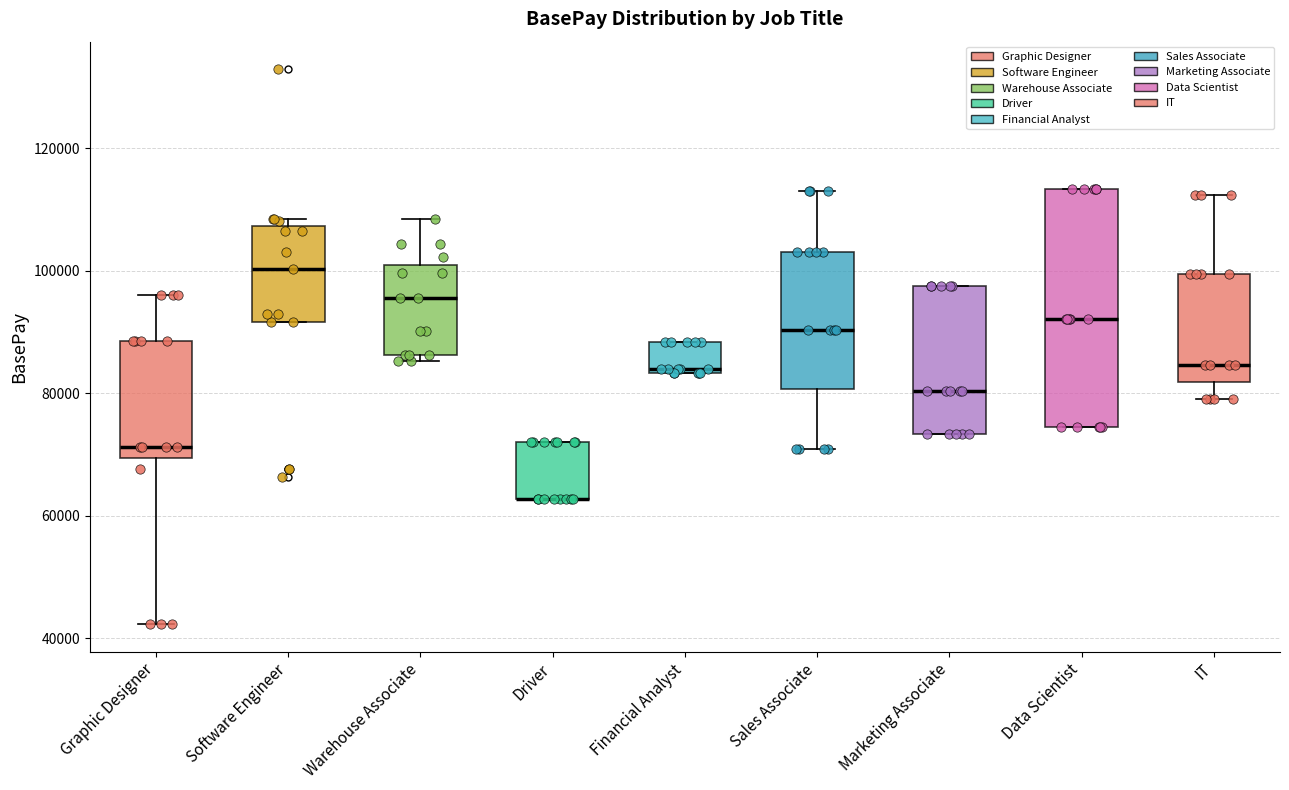

Reading left to right, read every box against the y-axis: the position of its median line, the range the box covers, and the ends of its whiskers. The values are not printed on the chart, so give them approximately, as read against the axis.

Graphic Designer: median 72000, box 70000 to 88000, whiskers 42000 to 96000
Software Engineer: median 100000, box 92000 to 108000, whiskers 92000 to 108000 (just above the box's upper edge)
Warehouse Associate: median 96000, box 86000 to 100000, whiskers 86000 (just below the box's lower edge) to 108000
Driver: median 62000 (drawn on the box's lower edge), box 62000 to 72000, whiskers 62000 to 72000
Financial Analyst: median 84000 (just above the box's lower edge), box 84000 to 88000, whiskers 84000 to 88000
Sales Associate: median 90000, box 80000 to 104000, whiskers 70000 to 112000
Marketing Associate: median 80000, box 74000 to 98000, whiskers 74000 to 98000
Data Scientist: median 92000, box 74000 to 114000, whiskers 74000 to 114000
IT: median 84000, box 82000 to 100000, whiskers 78000 to 112000